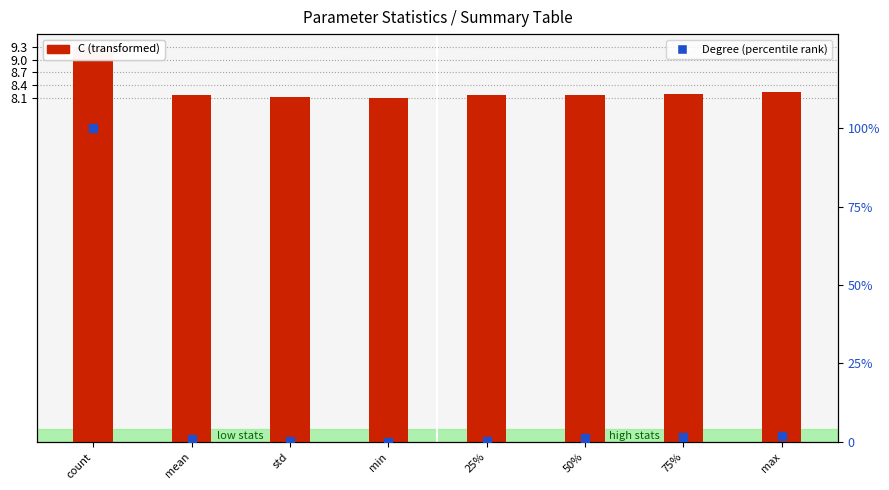

Which series contains the highest Y value?

Degree (percentile rank)